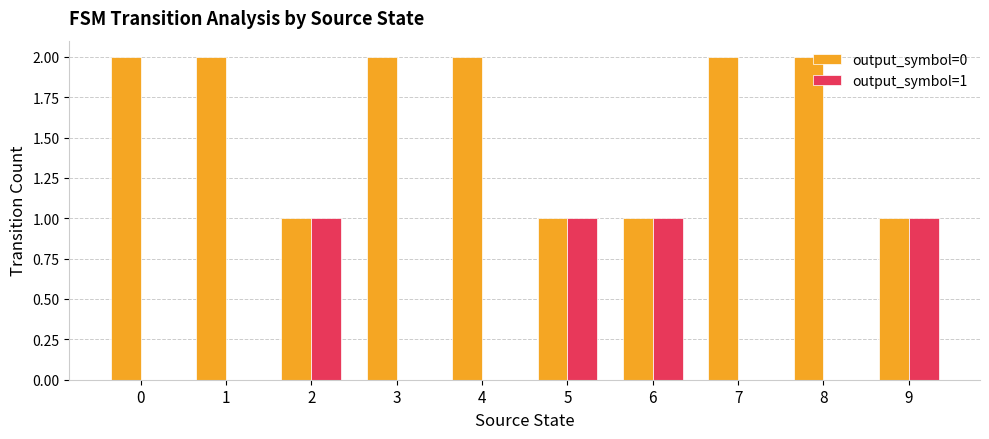

The value of output_symbol=1 at 9 is 2. True or false?

False